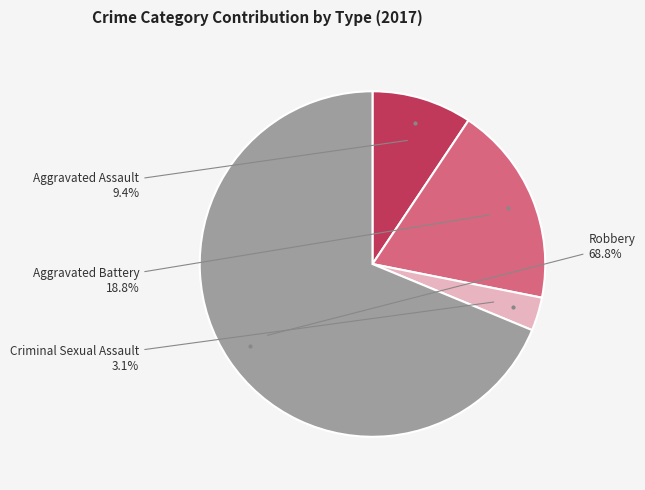

Does any single category account for the majority?

Yes